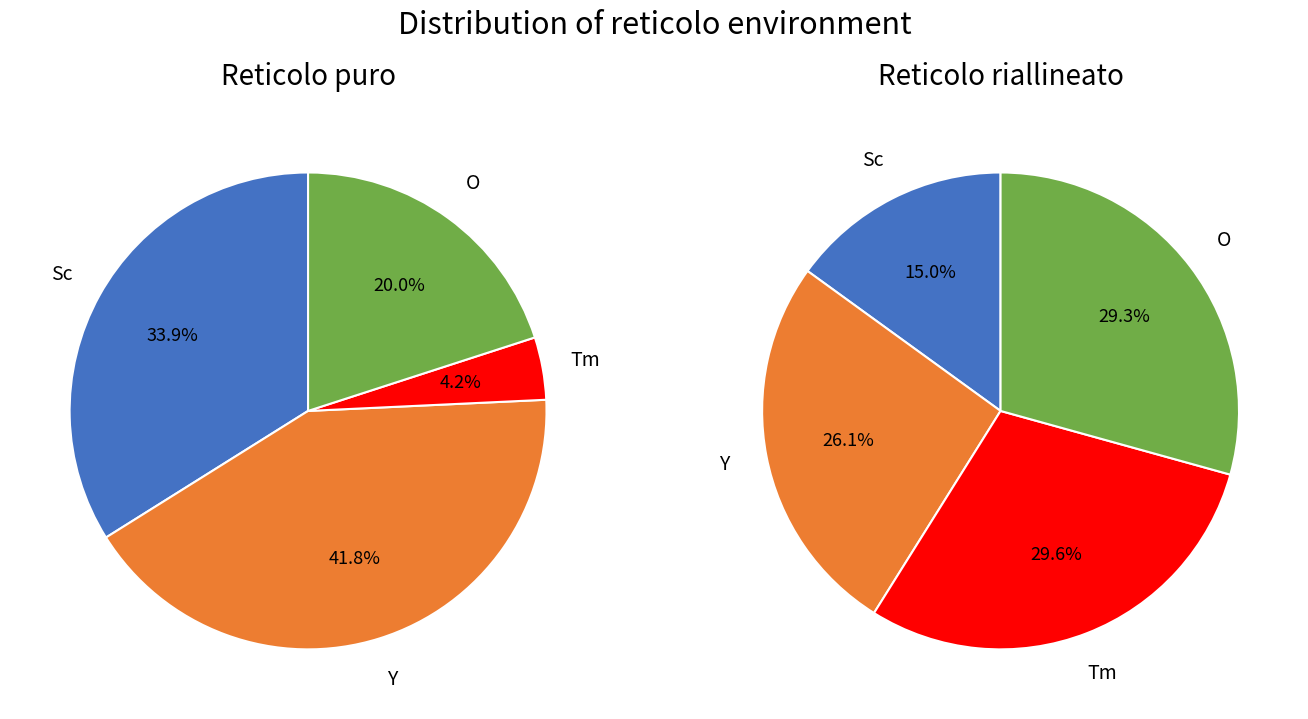

Is 13 the majority of the pie?

No